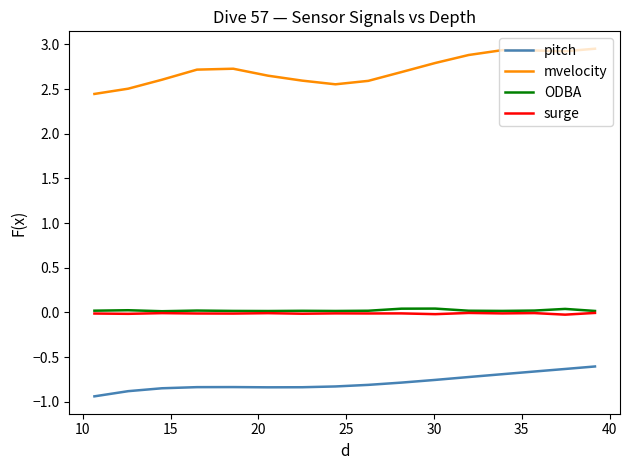

Which series has the largest total across all categories?

mvelocity